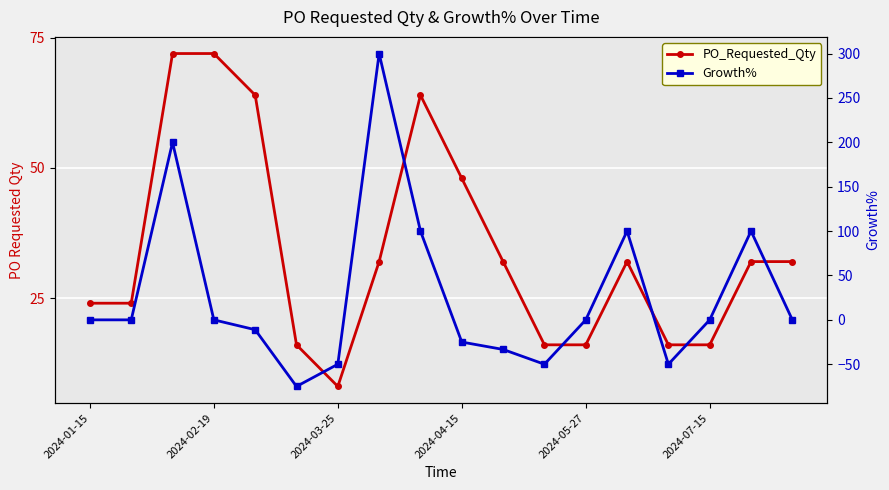

What is the difference between the second highest and minimum values in the Growth% series?

275.0